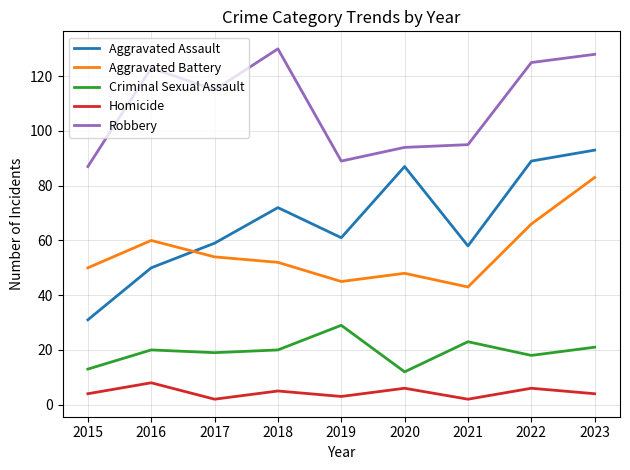

Which series changed the most between 2017 and 2021?

Robbery